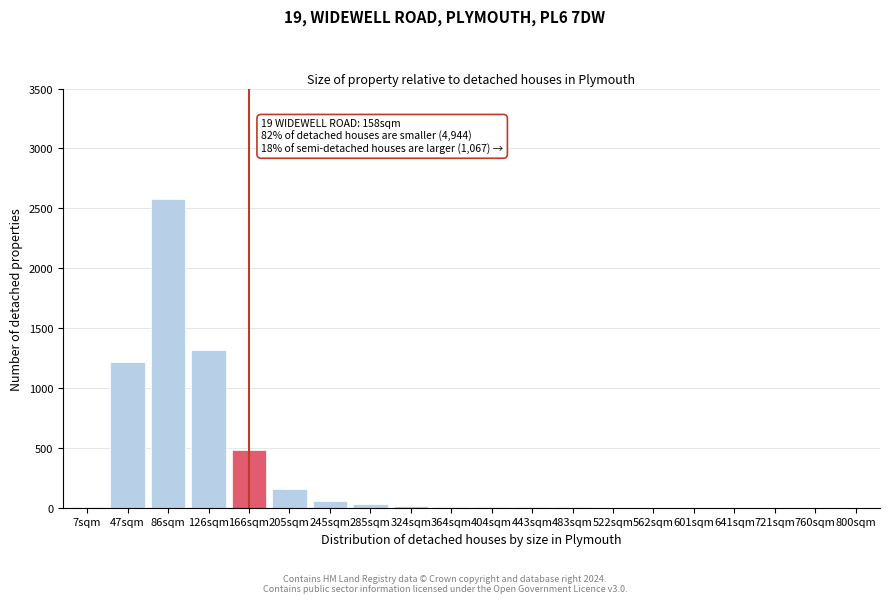

True or false: the data shows 4079 at 86sqm.

False